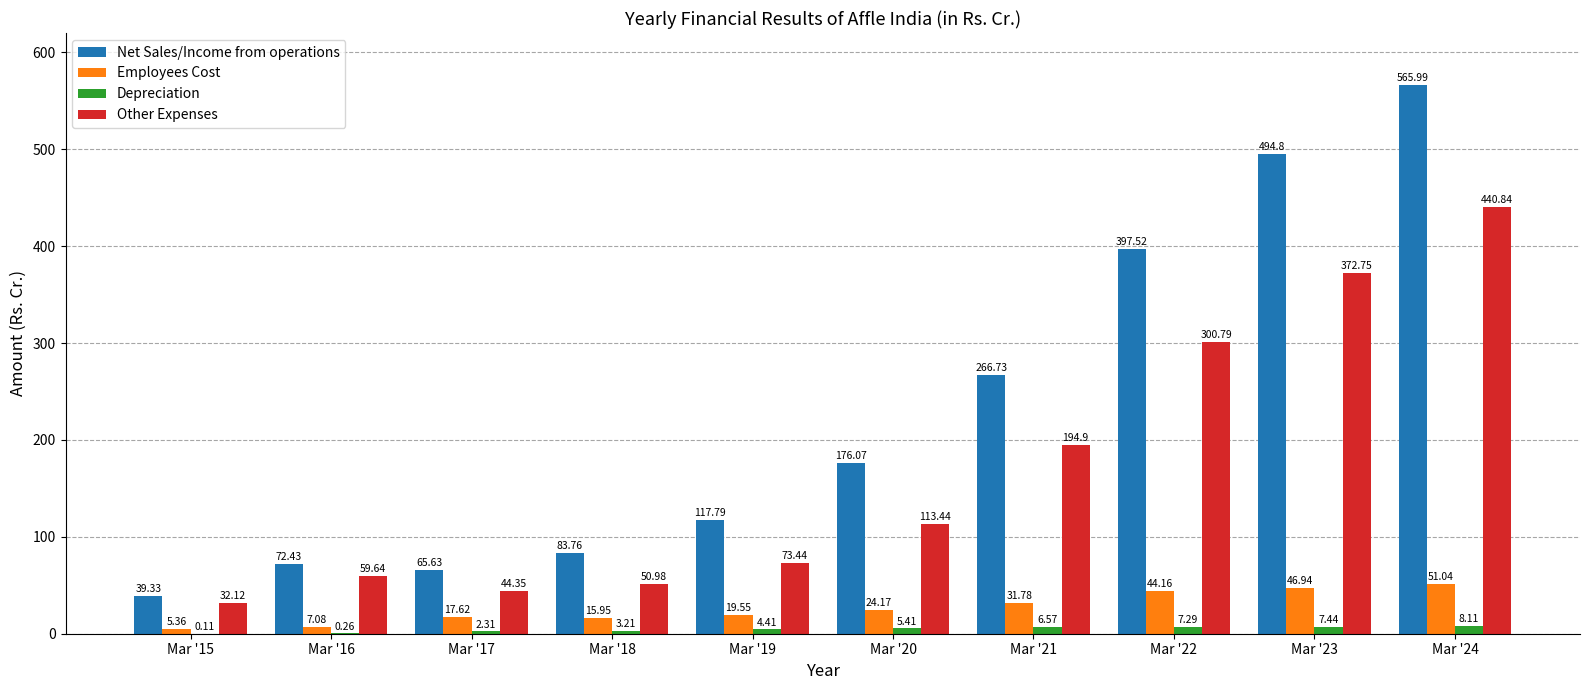

What is the sum of the Net Sales/Income from operations values at Mar '24 and Mar '20?

742.1